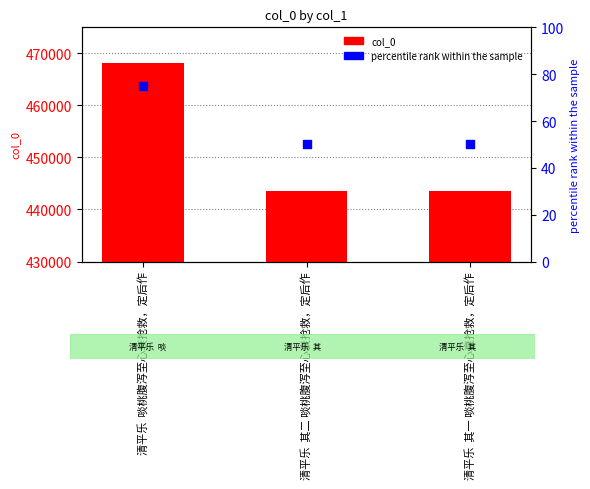

Which has a higher value, 清平乐  啖桃腹泻至心衰抢救，定后作 or 清平乐  其二 啖桃腹泻至心衰抢救，定后作?

清平乐  啖桃腹泻至心衰抢救，定后作